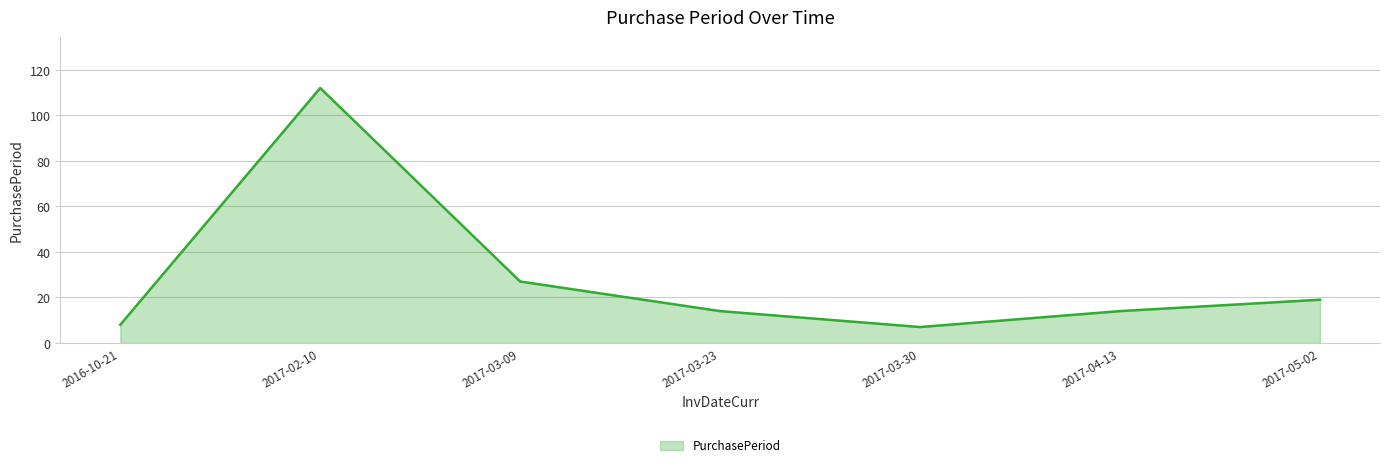

Reading left to right, what are all the values shown in this chart?

2016-10-21=8	2017-02-10=112	2017-03-09=27	2017-03-23=14	2017-03-30=7	2017-04-13=14	2017-05-02=19